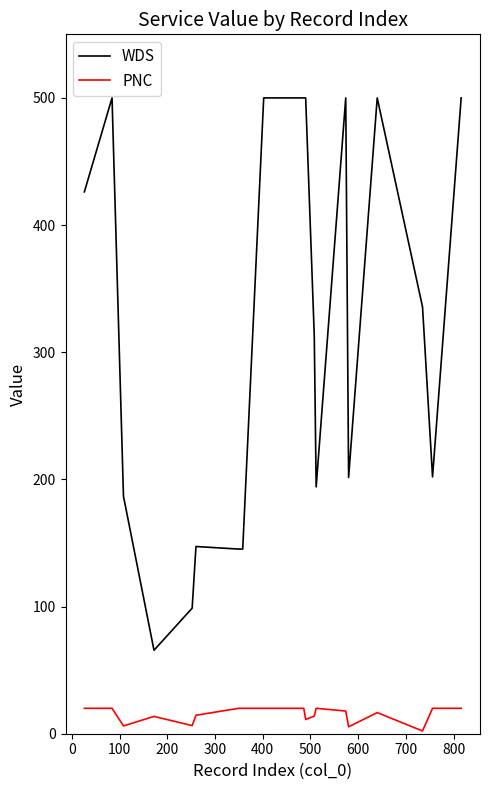

What is the maximum value for PNC?

20.0